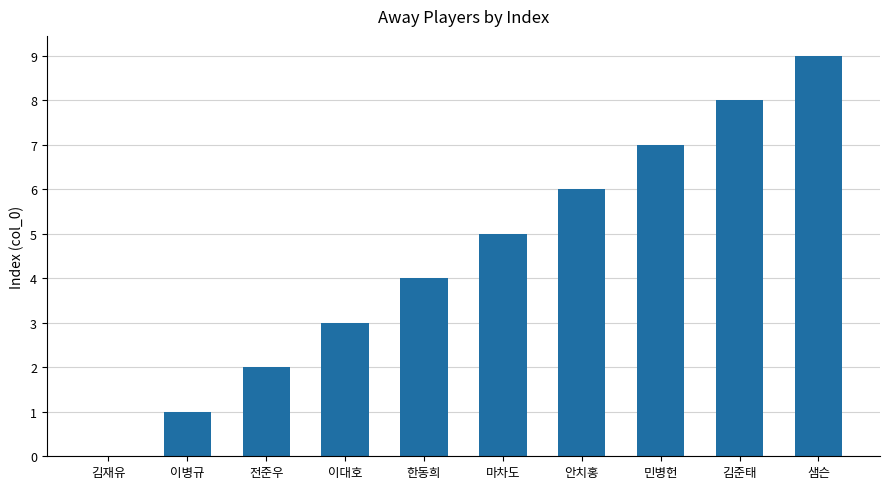

Between 이병규 and 안치홍, which is larger?

안치홍